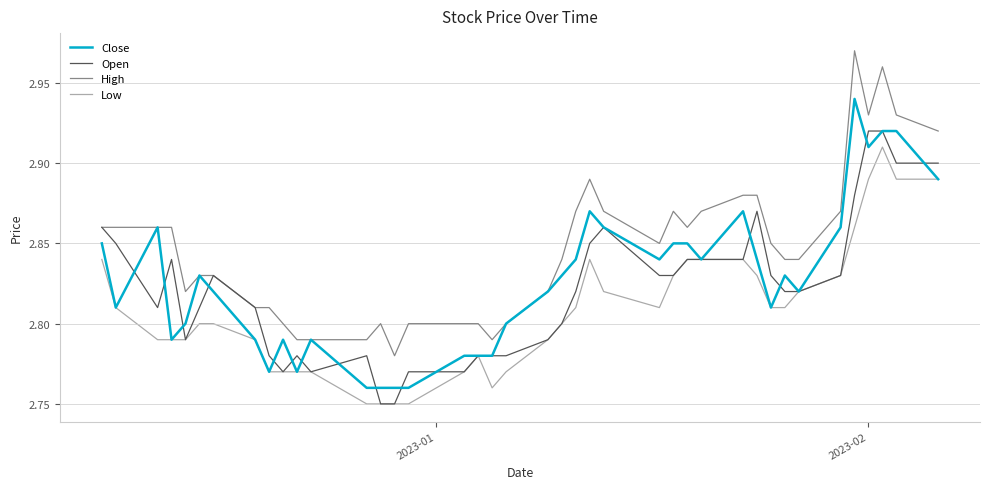

List the series in order of their peak value, highest first.

High, Close, Open, Low